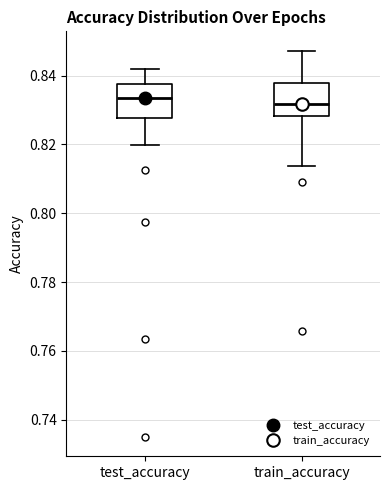

Reading left to right, read every box against the y-axis: the position of its median line, the range the box covers, and the ends of its whiskers. The values are not printed on the chart, so give them approximately, as read against the axis.

test_accuracy: median 0.834, box 0.828 to 0.838, whiskers 0.820 to 0.842
train_accuracy: median 0.832, box 0.828 to 0.838, whiskers 0.814 to 0.848